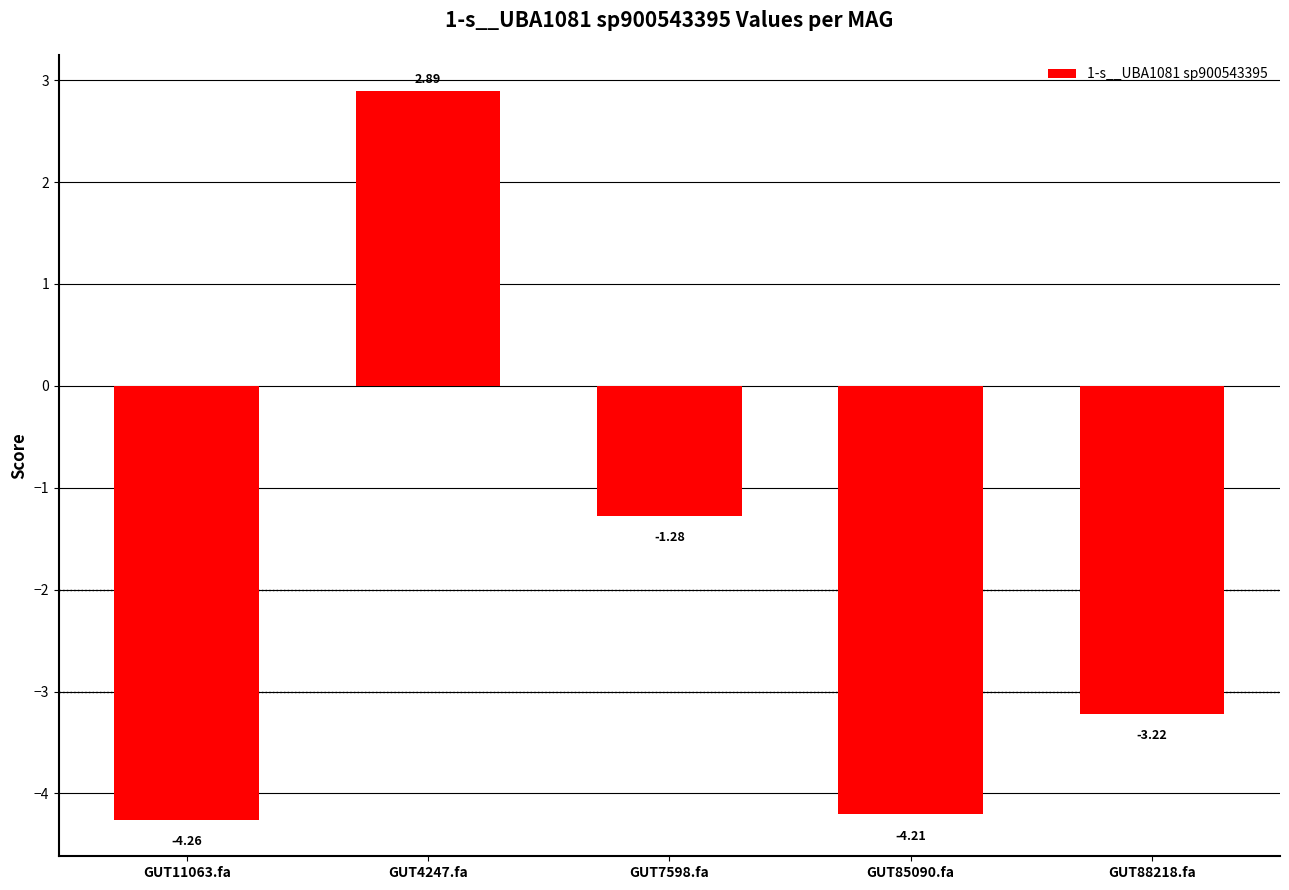

What position from the left is GUT85090.fa?

4